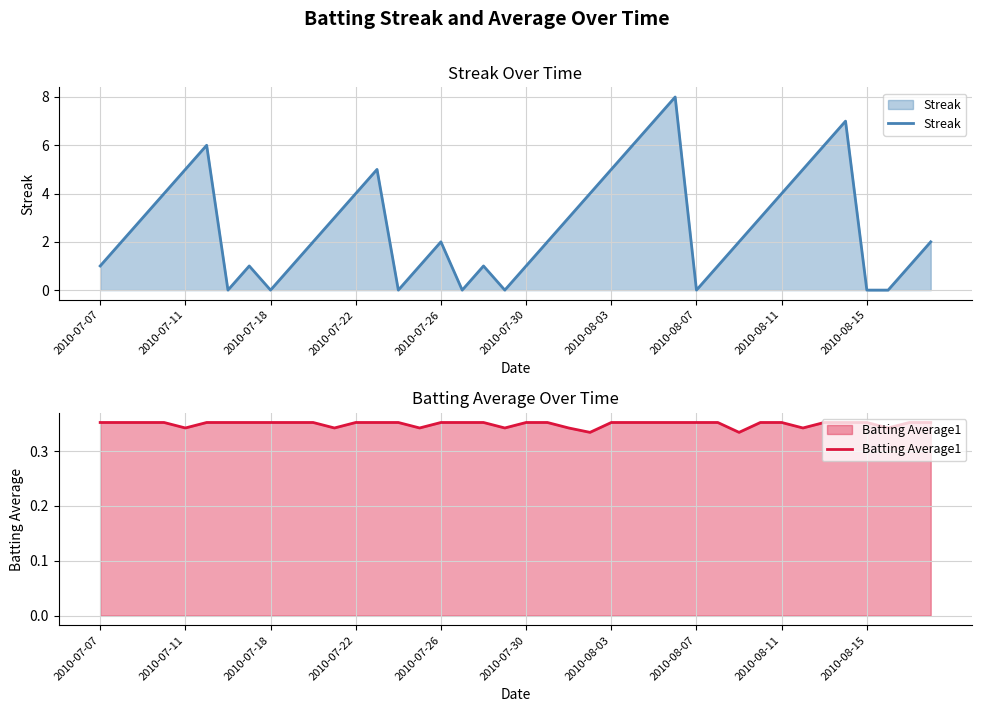

Is it true that Streak equals 5.0 at 33?

True